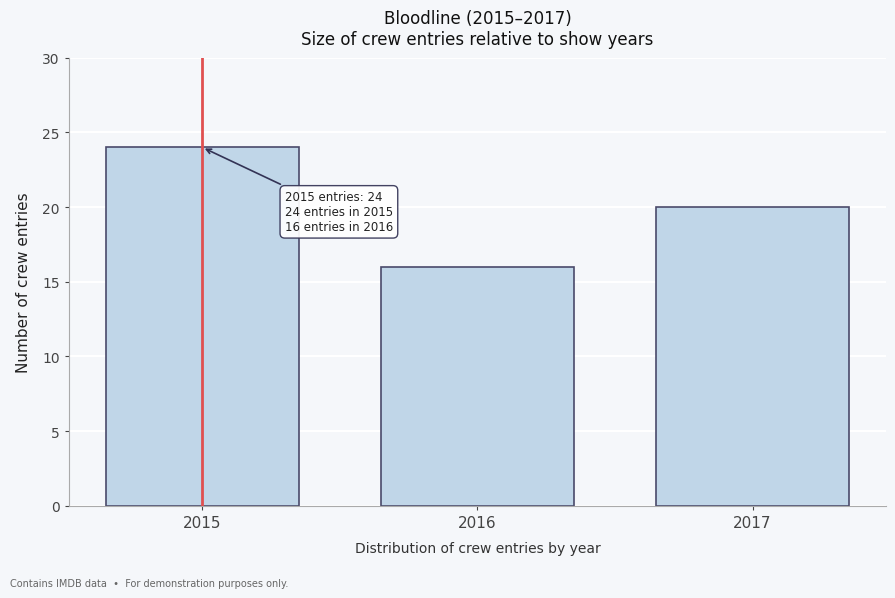

Reading left to right, what are all the values shown in this chart?

24	16	20